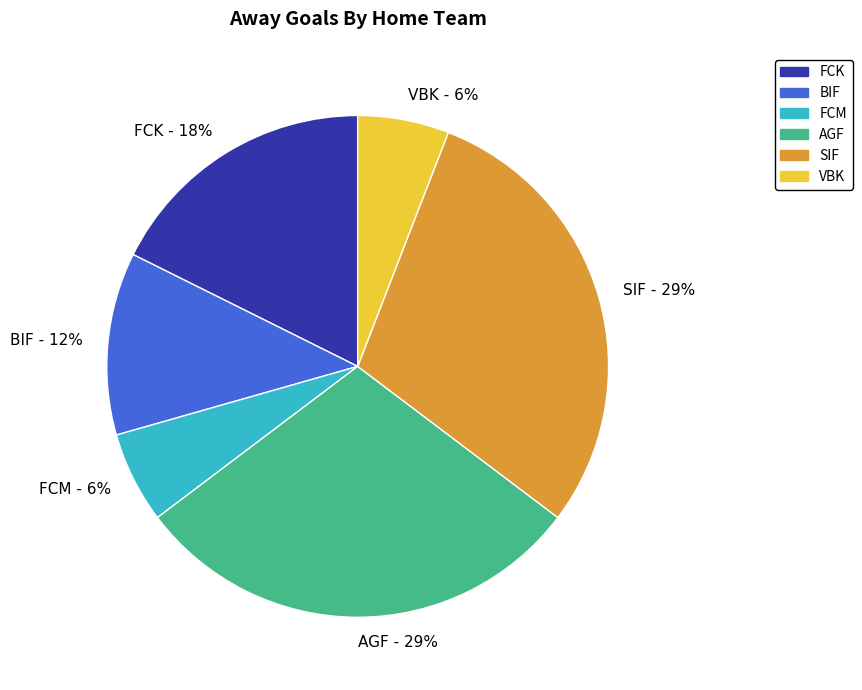

How many slices are in this pie chart?

6